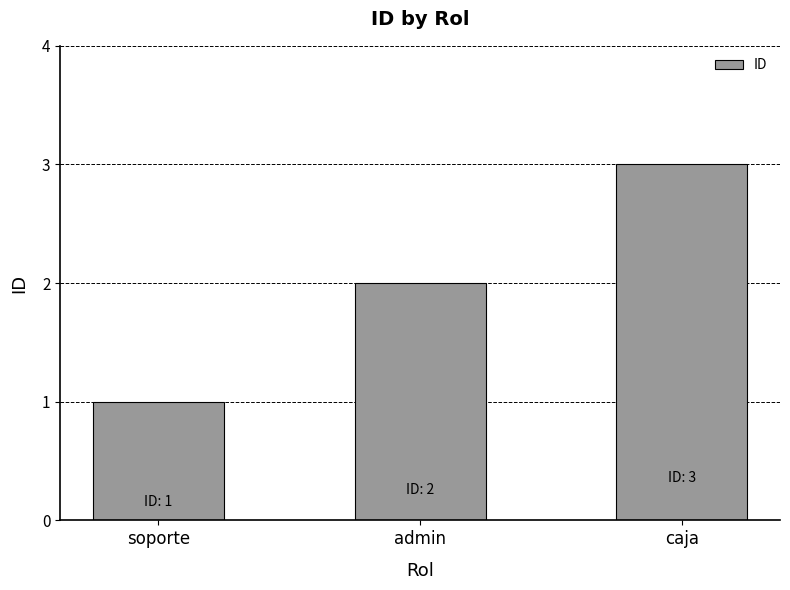

Count the number of data series in this chart.

1